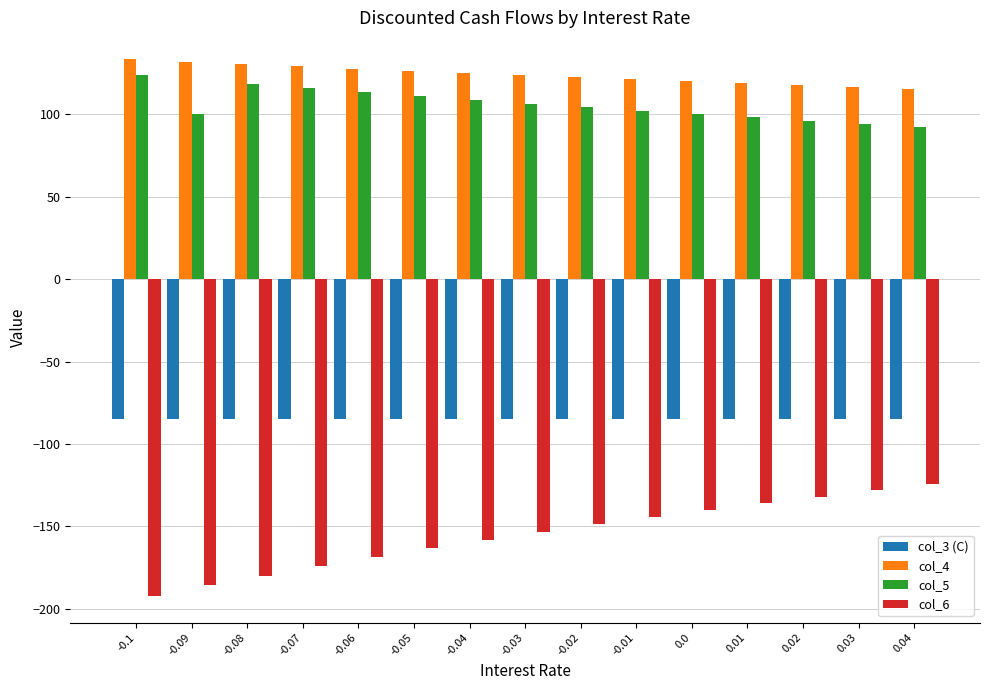

Is it true that col_6 equals -241.5 at -0.02?

False